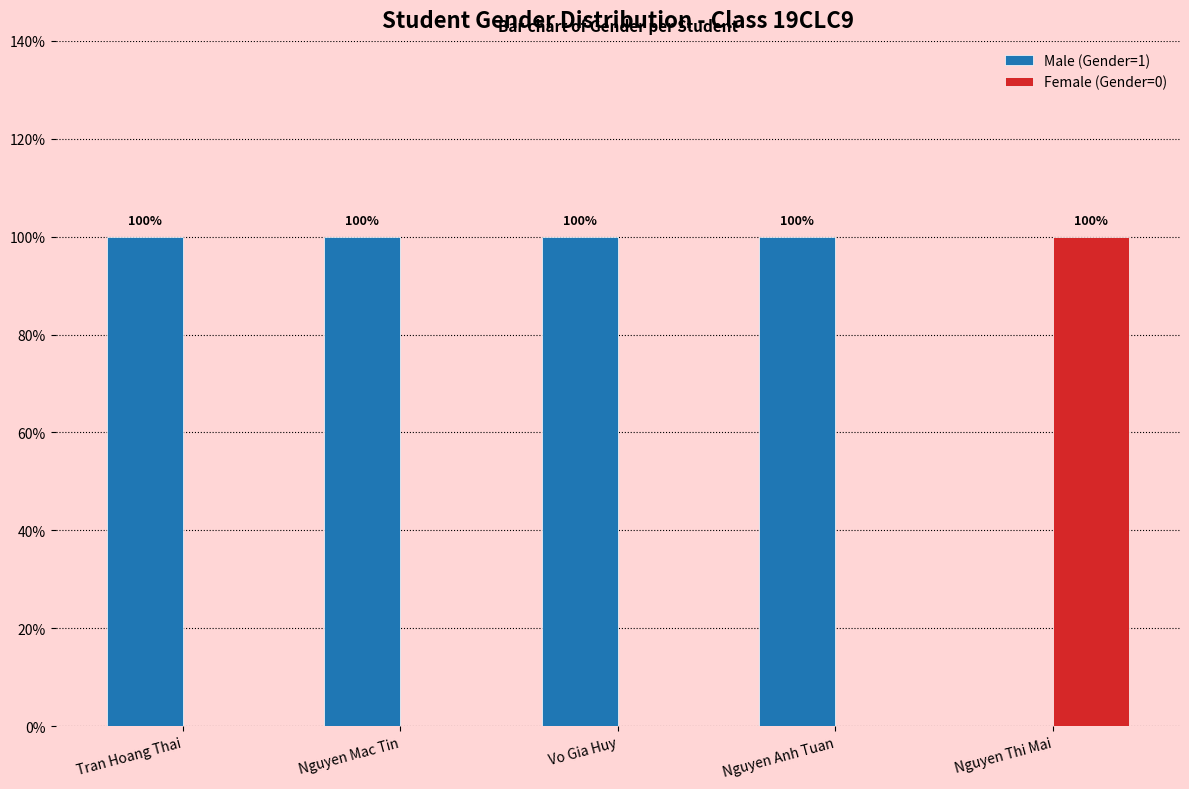

Reading left to right, what are all the values shown in this chart?

Male (Gender=1): Tran Hoang Thai=1	Nguyen Mac Tin=1	Vo Gia Huy=1	Nguyen Anh Tuan=1	Nguyen Thi Mai=0
Female (Gender=0): Tran Hoang Thai=0	Nguyen Mac Tin=0	Vo Gia Huy=0	Nguyen Anh Tuan=0	Nguyen Thi Mai=1